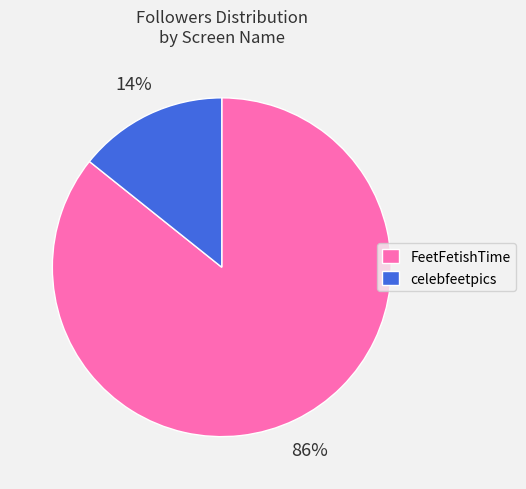

Is celebfeetpics the majority of the pie?

No